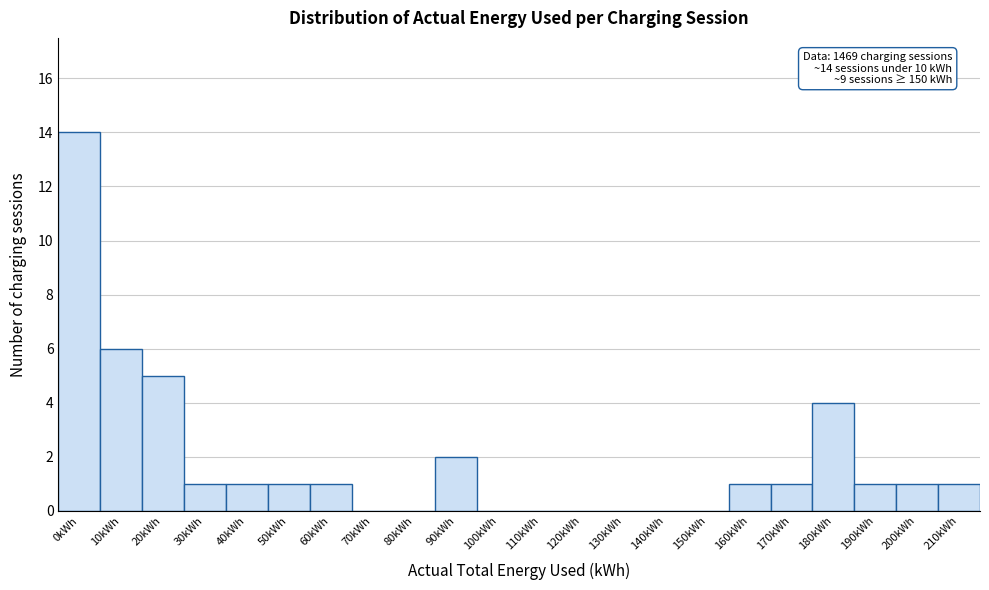

Reading left to right, list all the values displayed in this chart.

0kWh=14	10kWh=6	20kWh=5	30kWh=1	40kWh=1	50kWh=1	60kWh=1	70kWh=0	80kWh=0	90kWh=2	100kWh=0	110kWh=0	120kWh=0	130kWh=0	140kWh=0	150kWh=0	160kWh=1	170kWh=1	180kWh=4	190kWh=1	200kWh=1	210kWh=1